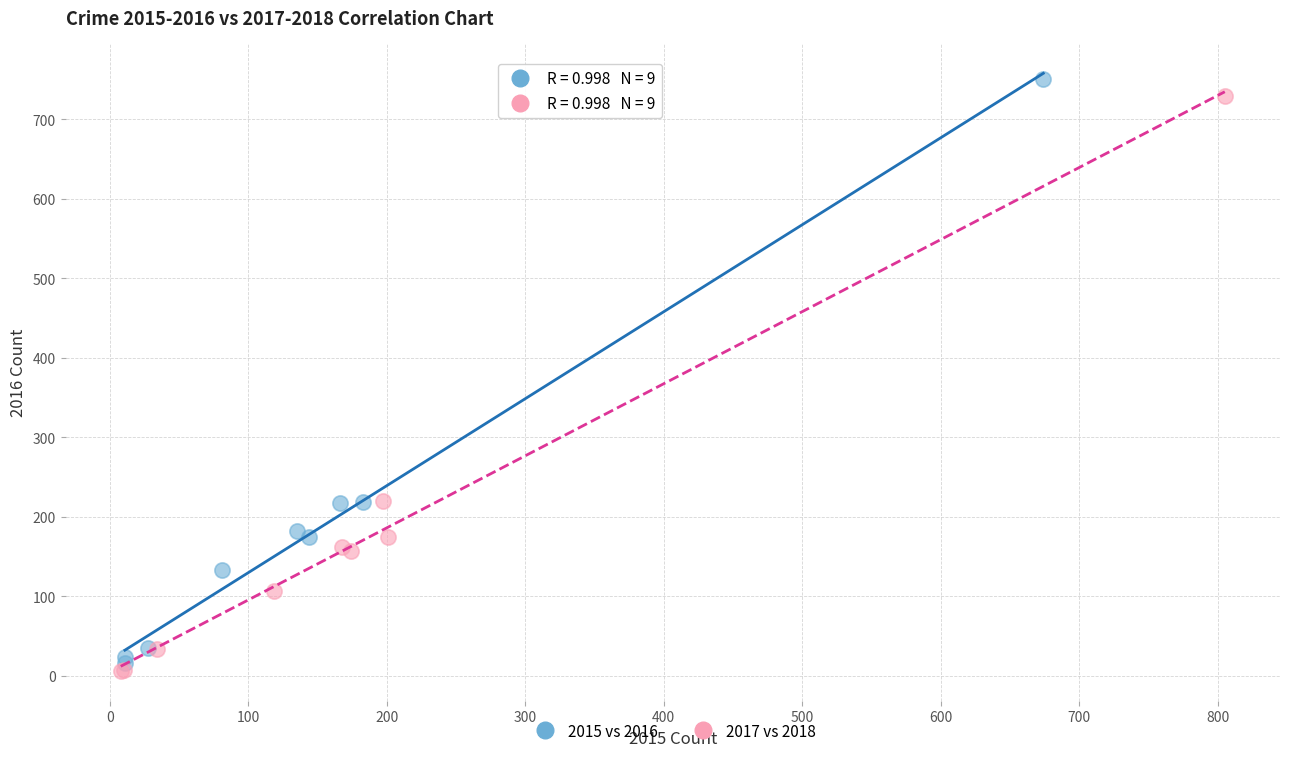

Which series reaches the maximum Y coordinate?

2015 vs 2016